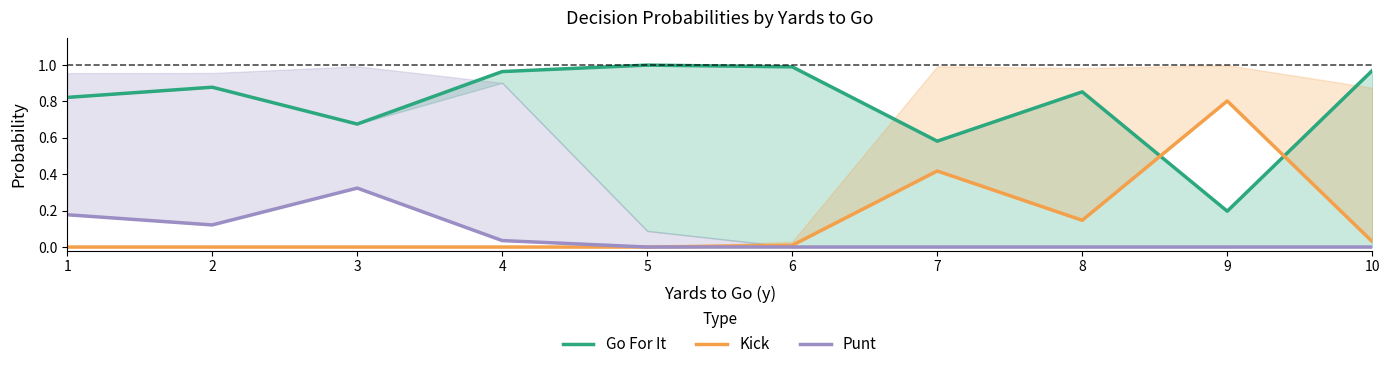

The value of Punt at 5 is -0.2. True or false?

False